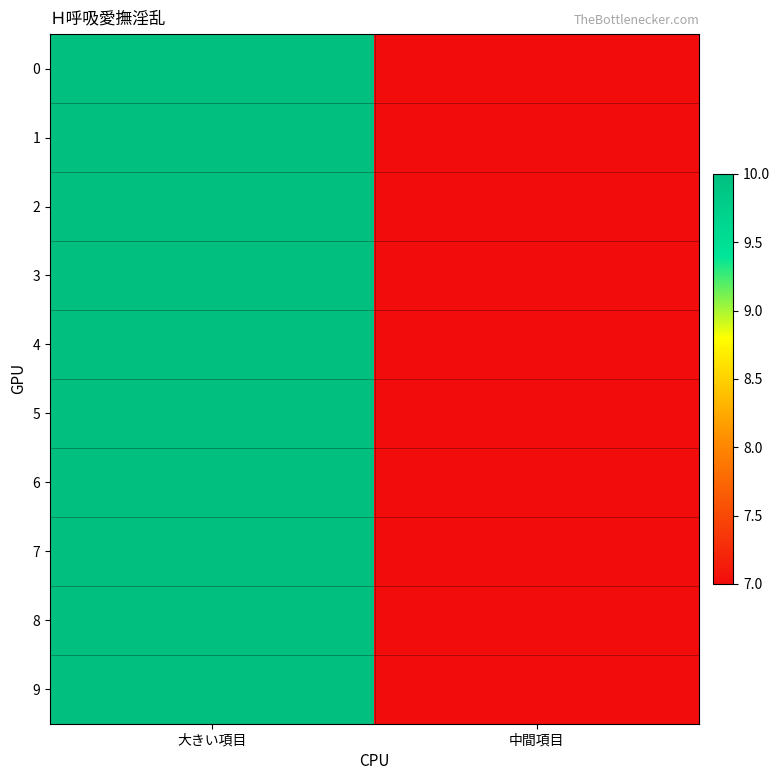

What is the maximum value shown in the chart?

10